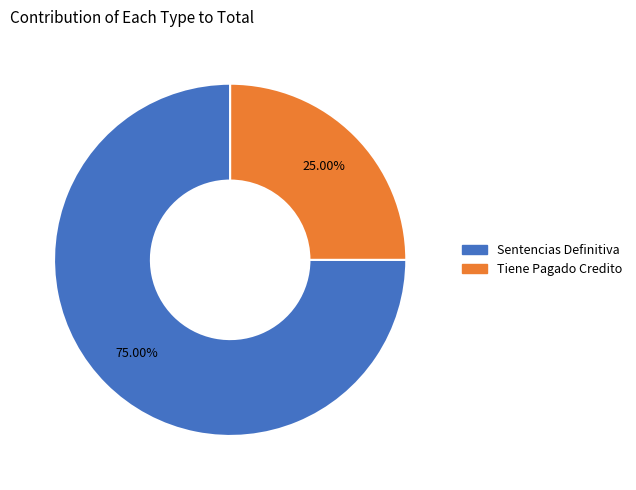

Between Tiene Pagado Credito and Sentencias Definitiva, which is larger?

Sentencias Definitiva